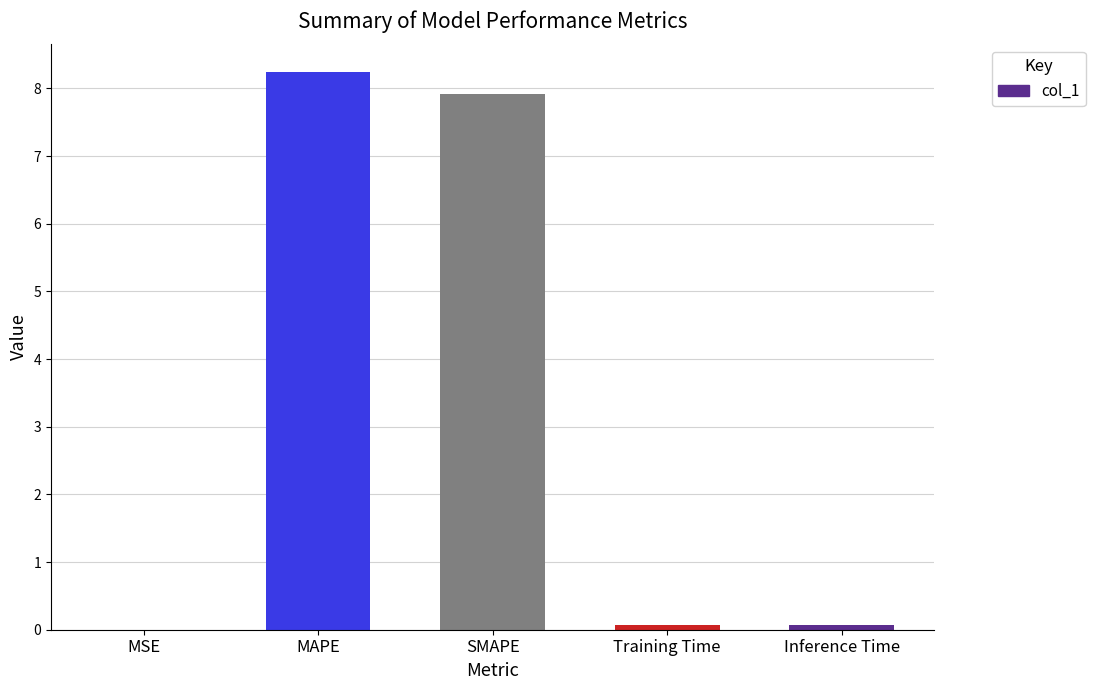

At which category does the chart reach its peak across all series?

MAPE